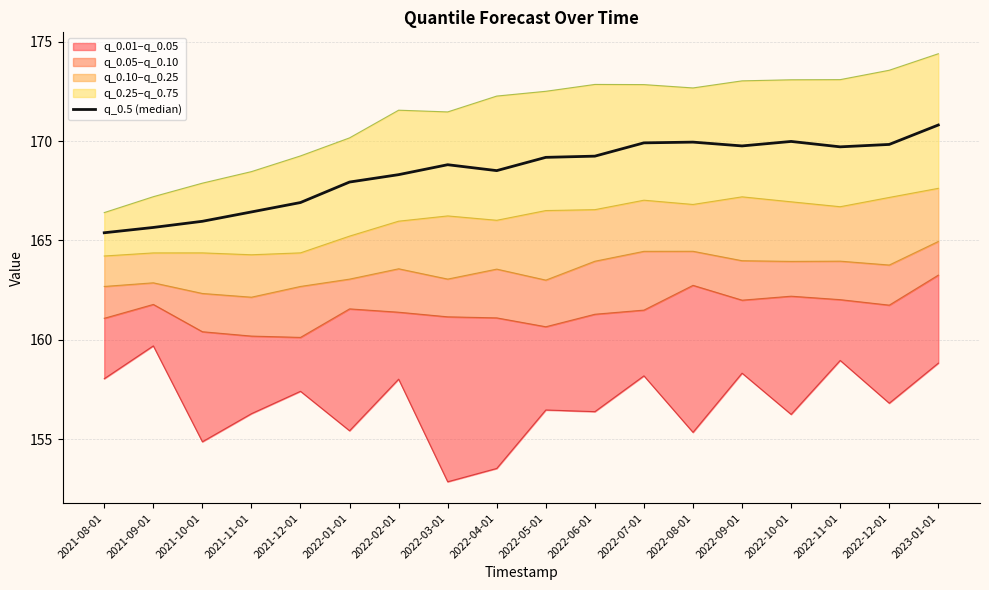

True or false: the data shows 167.9 at 2022-01-01.

True